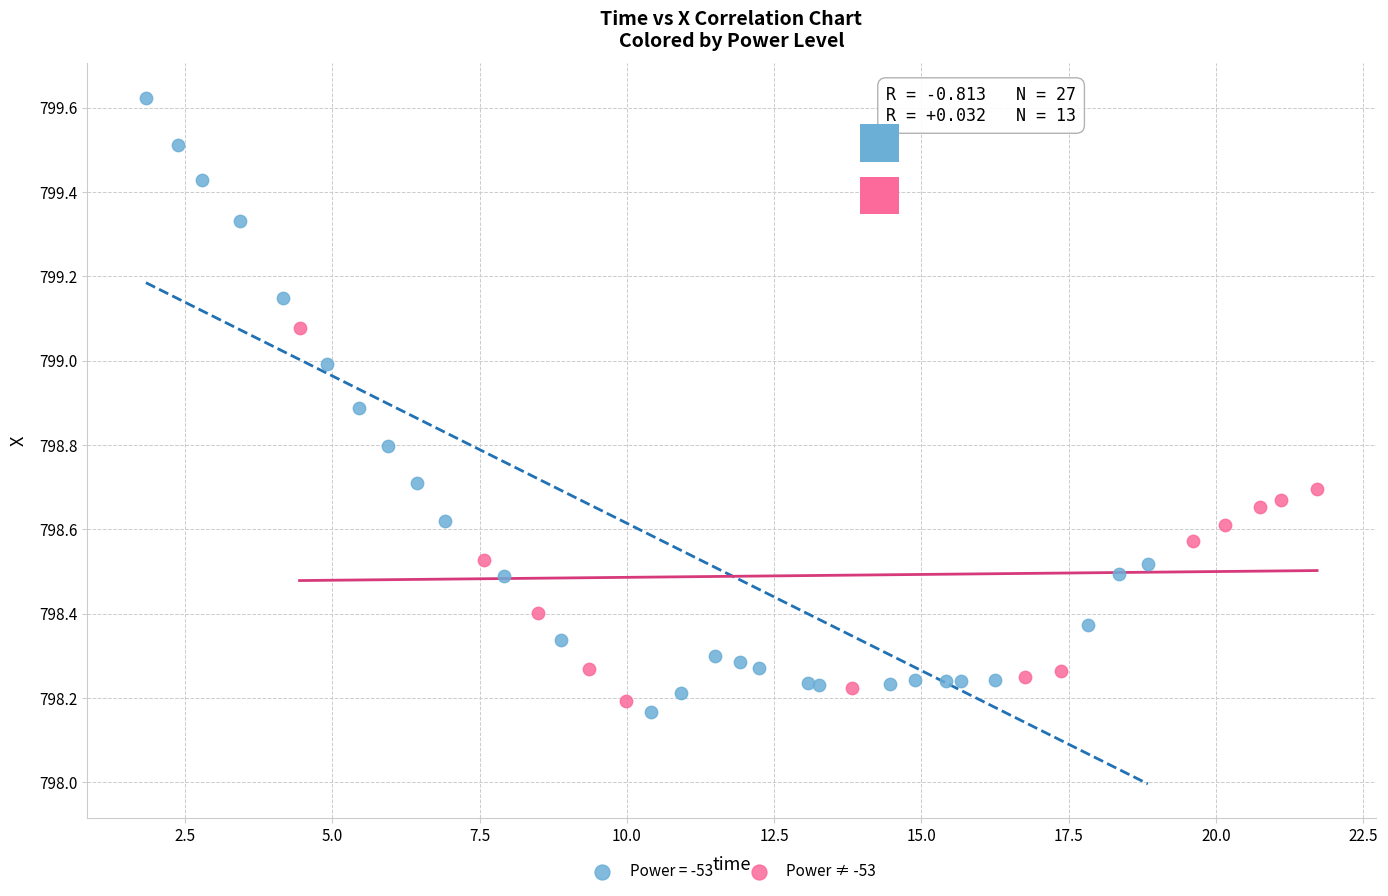

Which series contains the highest Y value?

Power = -53